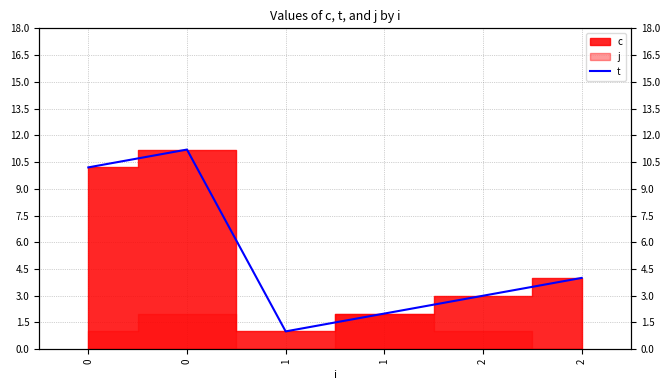

List the labels in order of value, smallest first.

1, 1, 2, 2, 0, 0